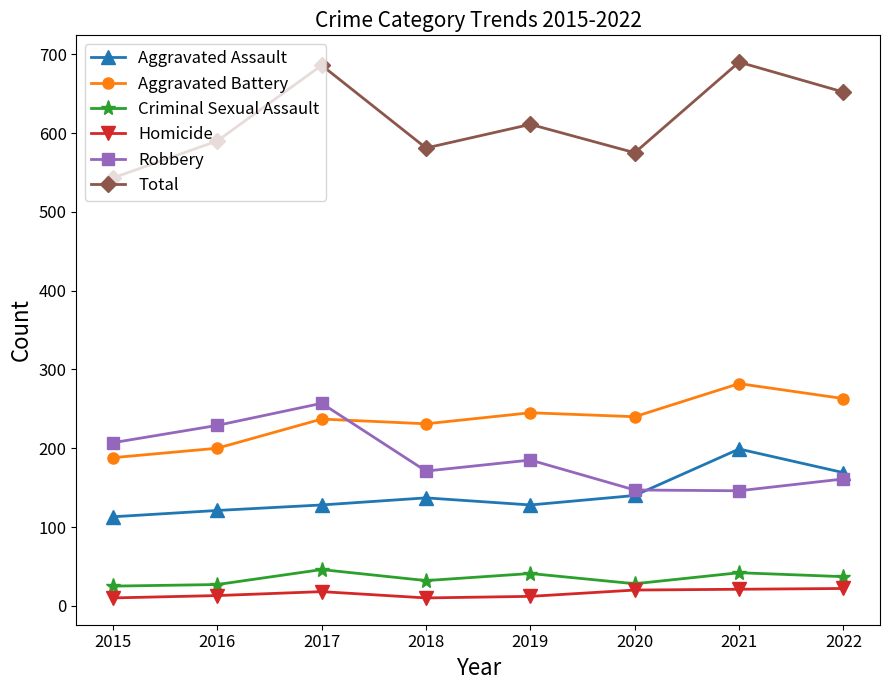

Which series has the largest total across all categories?

Total